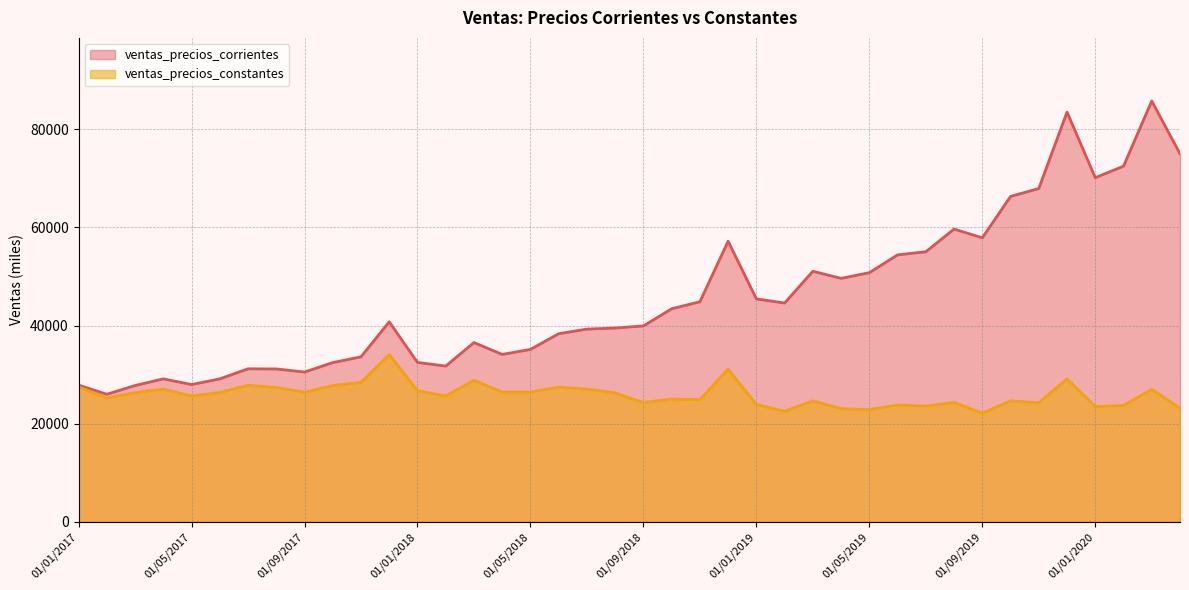

Which series changed the most between 01/03/2018 and 01/04/2019?

ventas_precios_corrientes